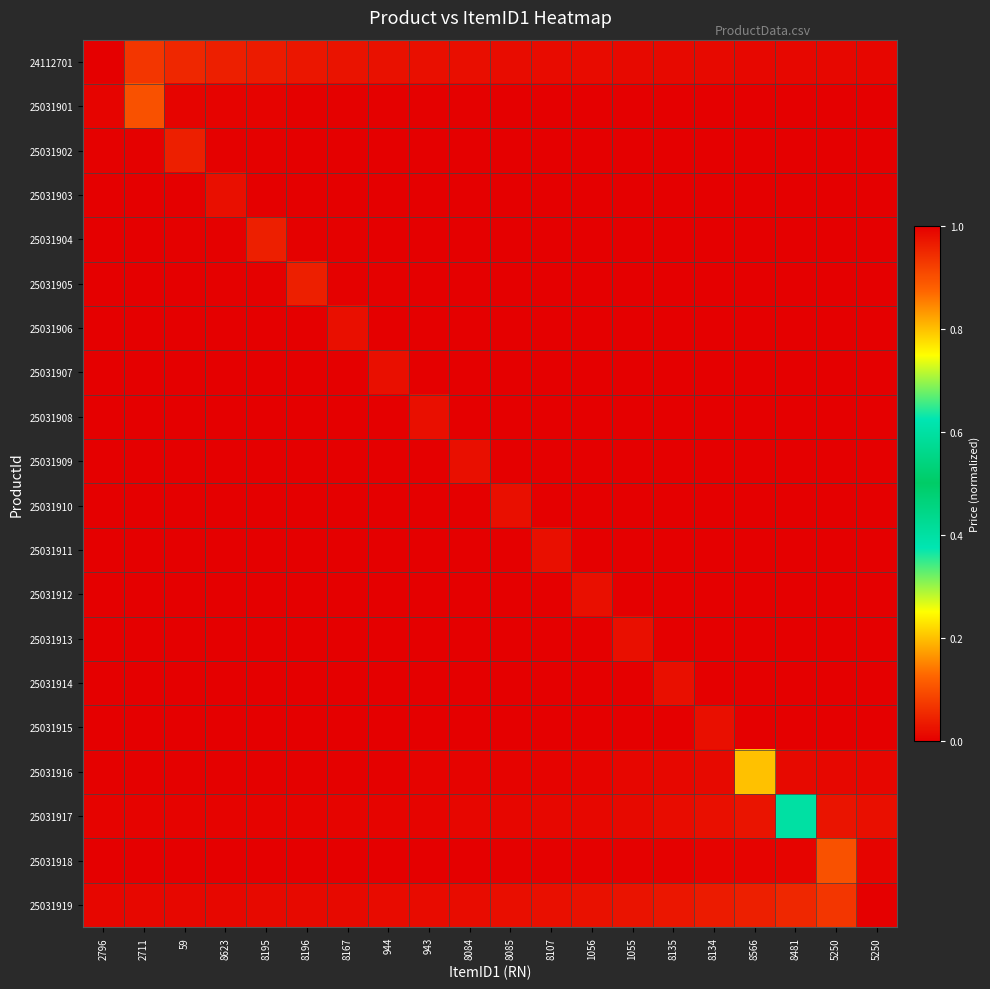

What is the greatest value displayed?

1.0